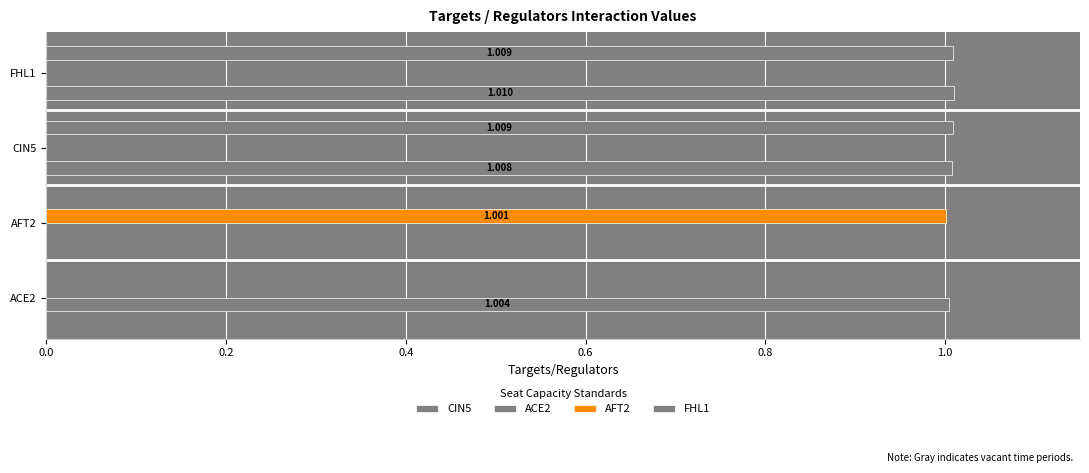

How many data points does each series have?

4